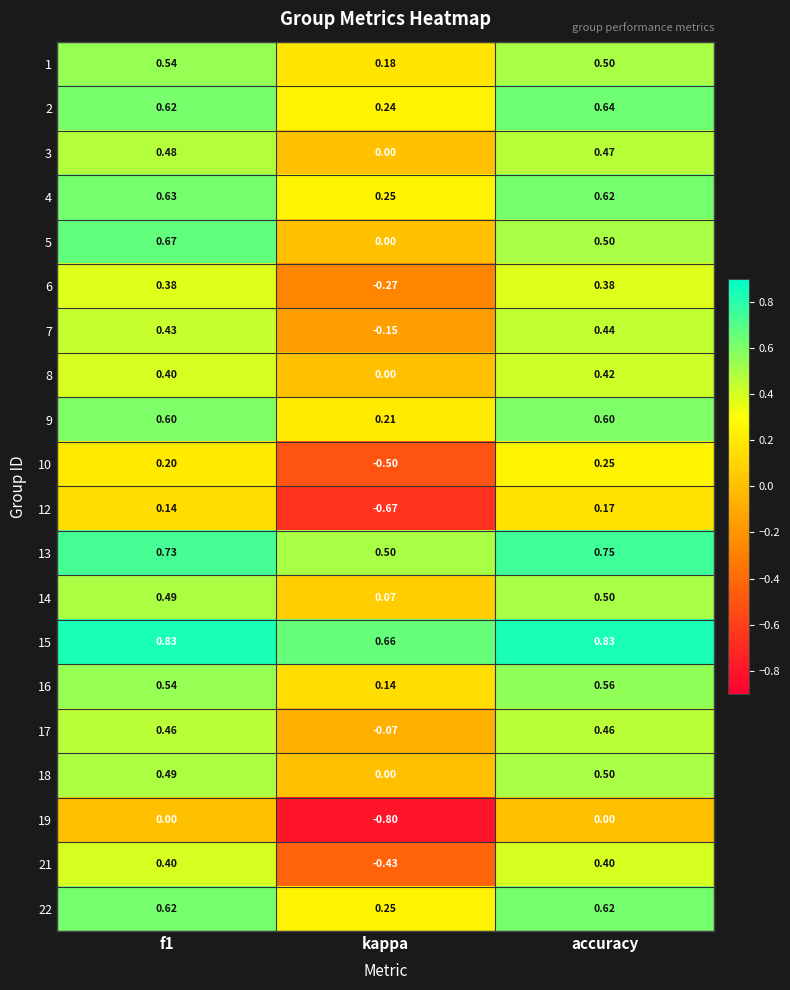

At how many categories does at least one series exceed 0?

3